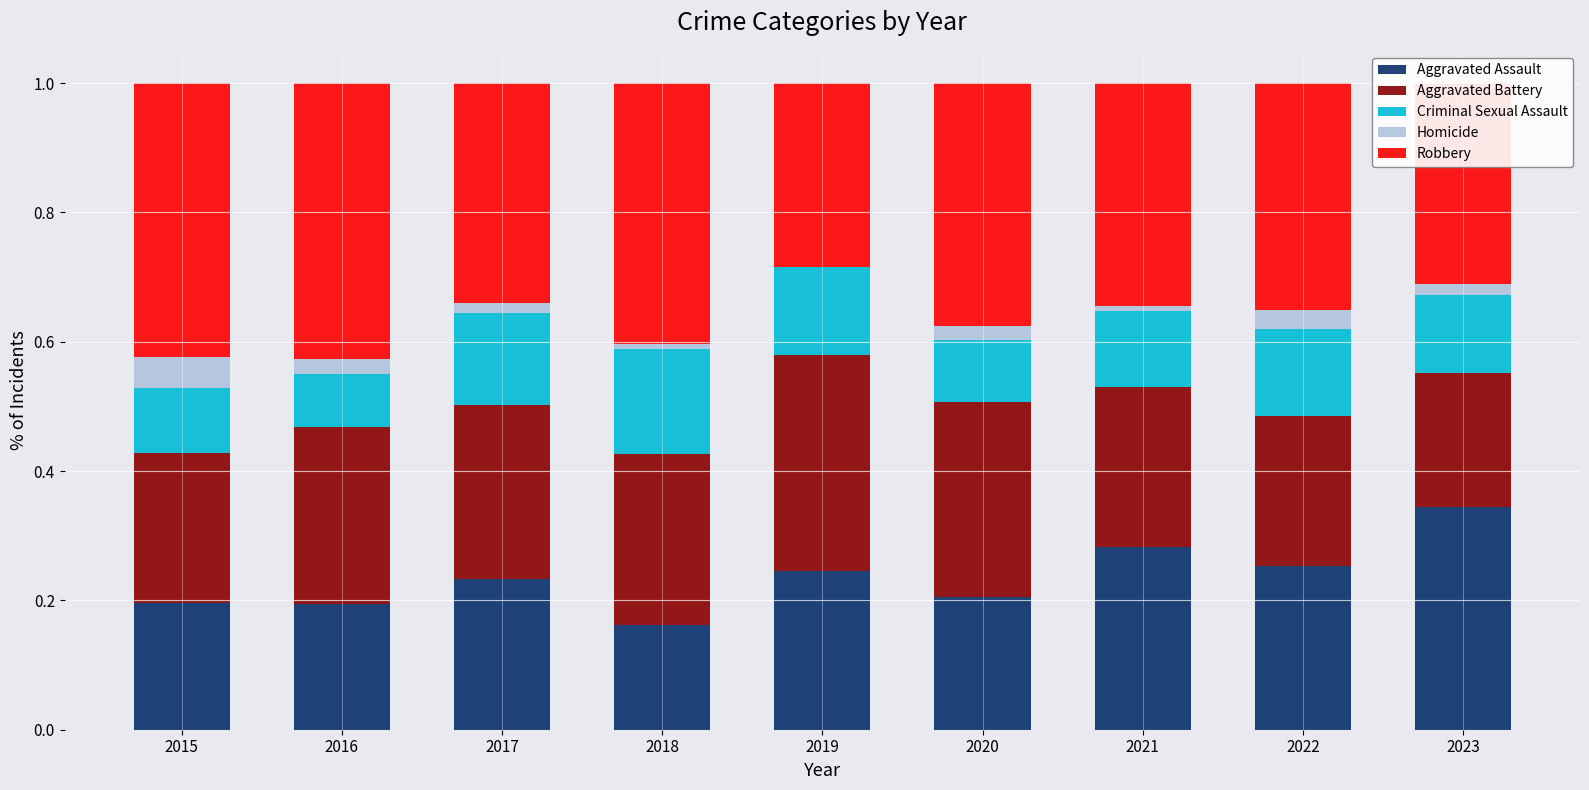

What are all the series names shown in the legend?

Aggravated Assault, Aggravated Battery, Criminal Sexual Assault, Homicide, Robbery